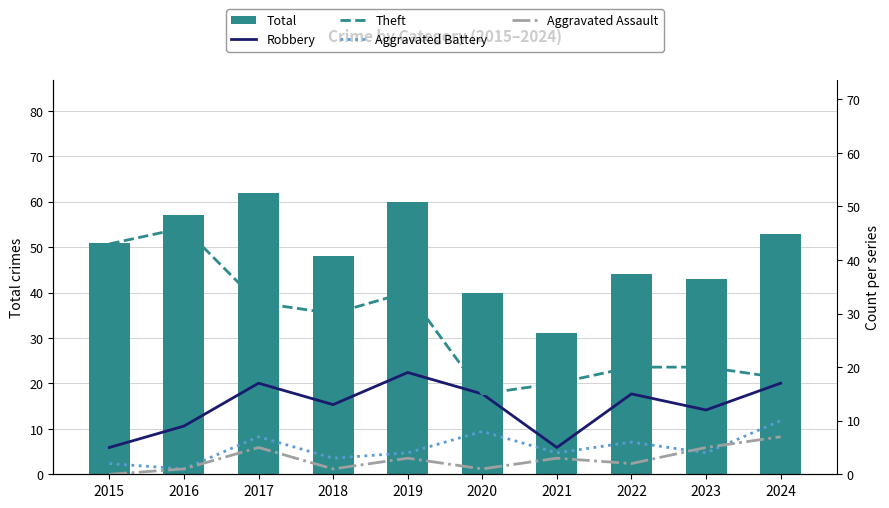

Which series changed the most between 2015 and 2021?

Theft